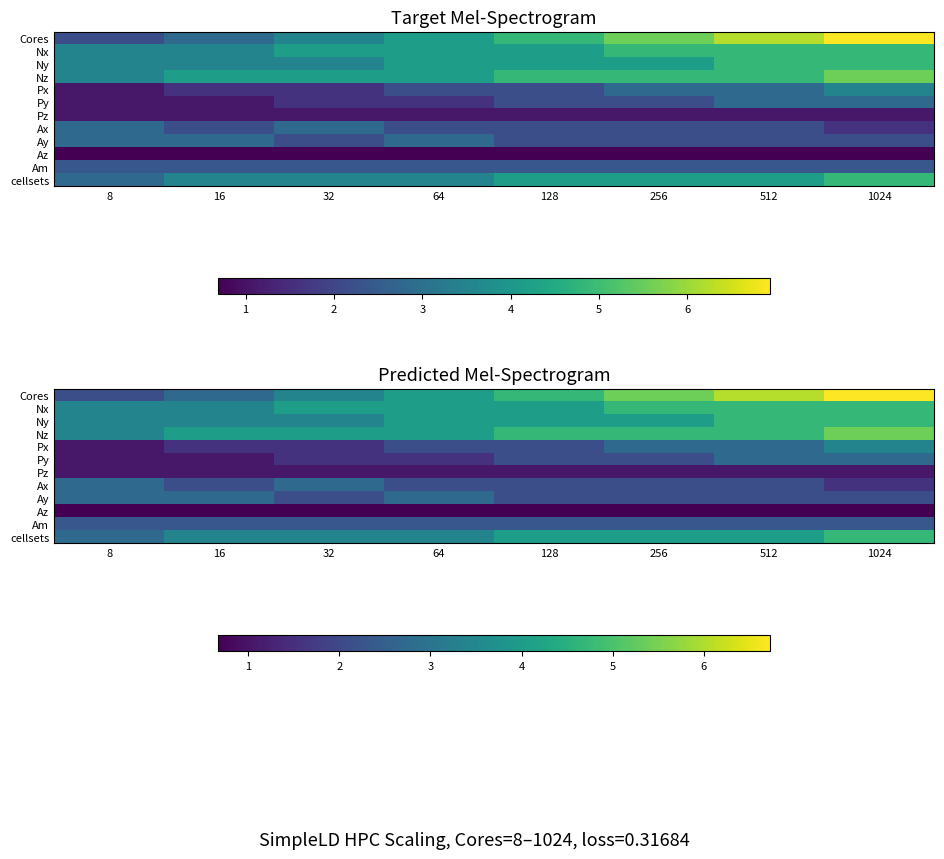

What is the average value of the Nz series?

4.4